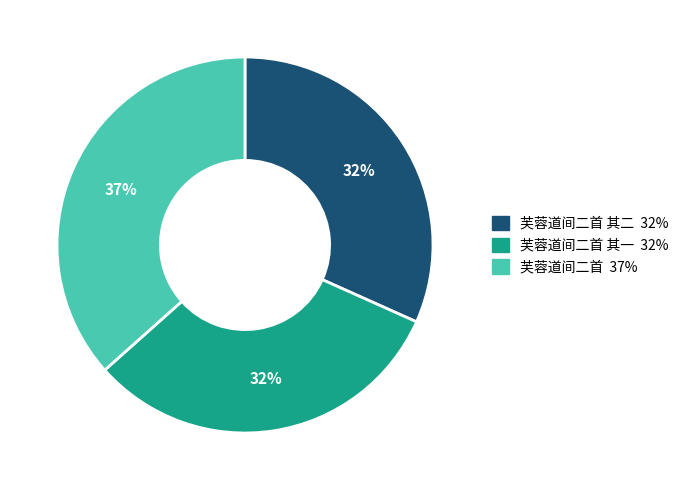

Count the number of slices in the pie.

3